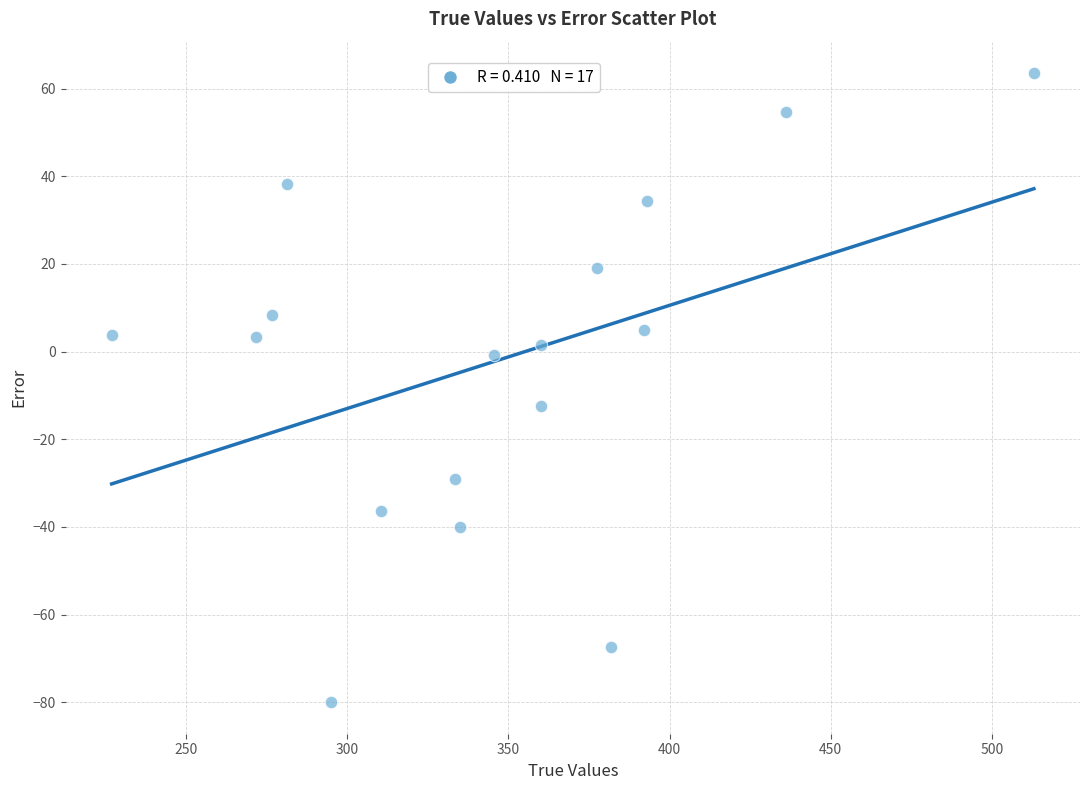

What is the range of X values (max minus min)?

286.0